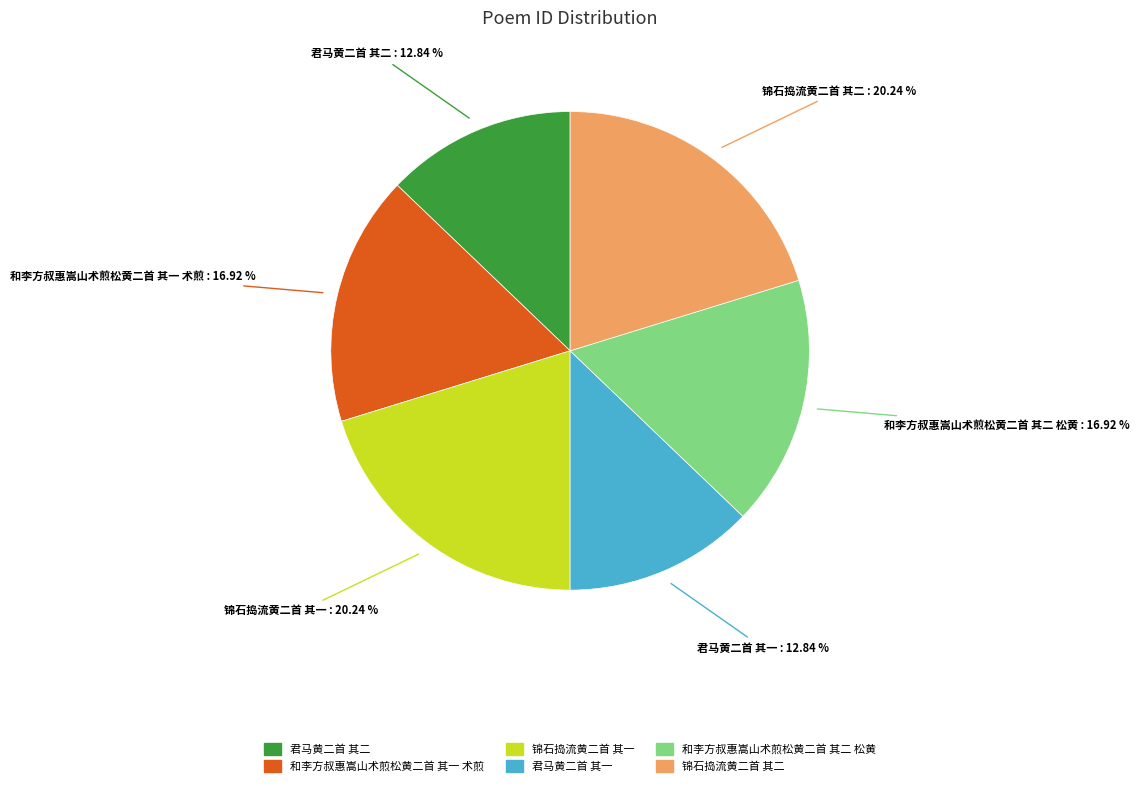

What percentage do 和李方叔惠嵩山术煎松黄二首 其二 松黄 and 君马黄二首 其二 together represent?

29.8%